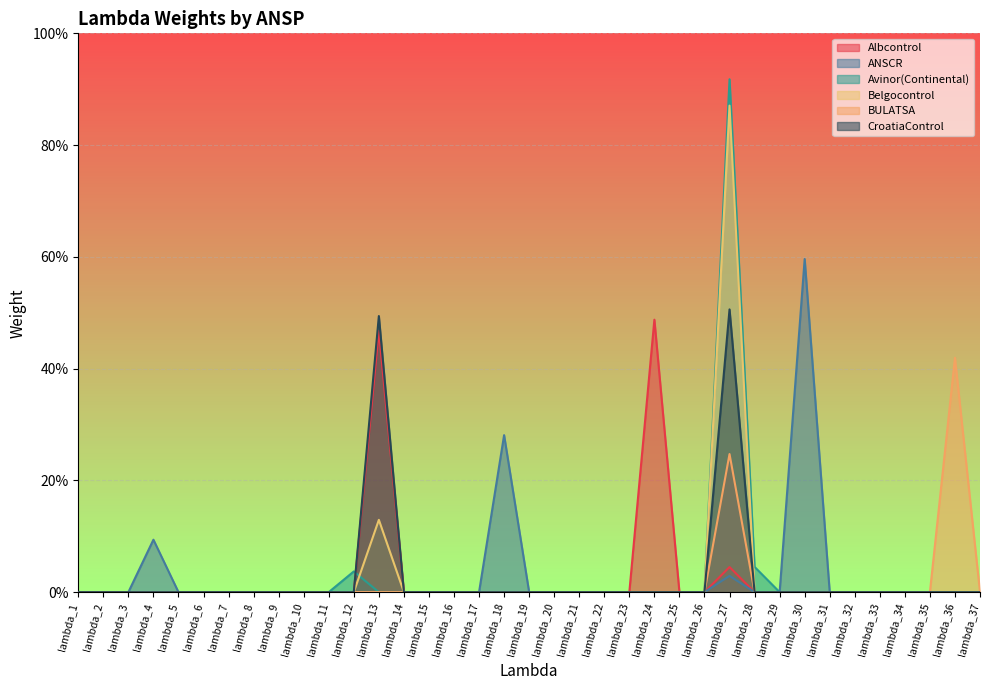

Which category has the lowest value across all series?

lambda_1